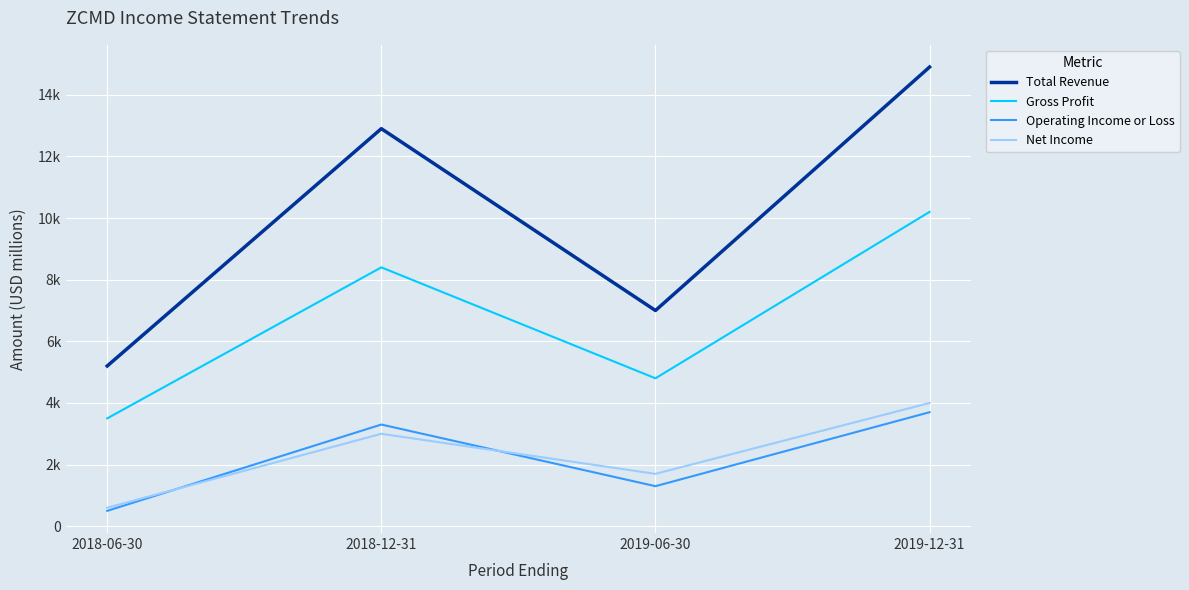

What is the lowest value of the Gross Profit series?

3500